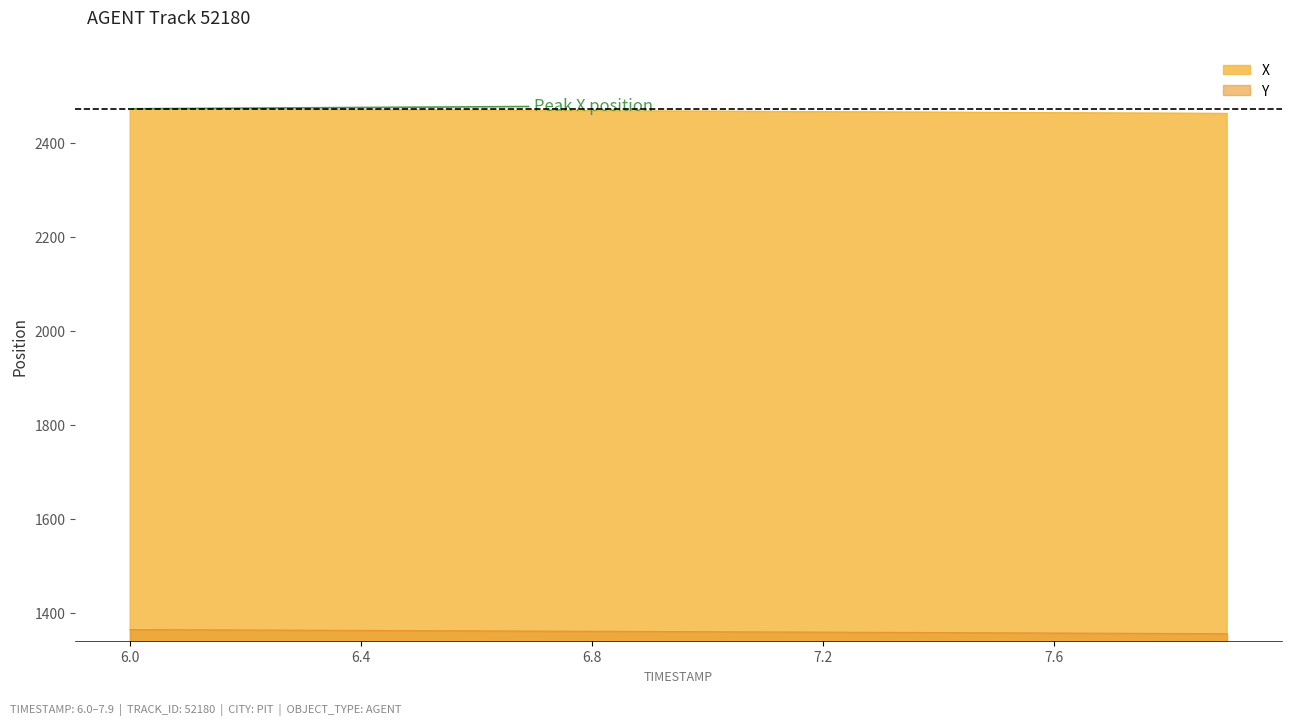

What is the difference between the maximum and minimum values in the X series?

10.1